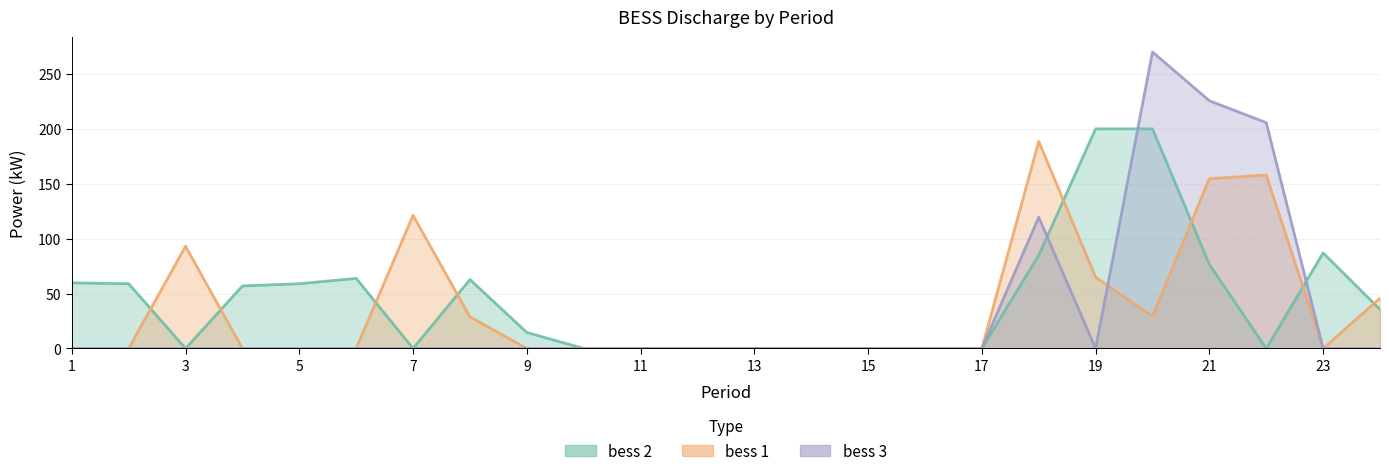

Is it true that bess 2 equals 0.0 at 17?

True